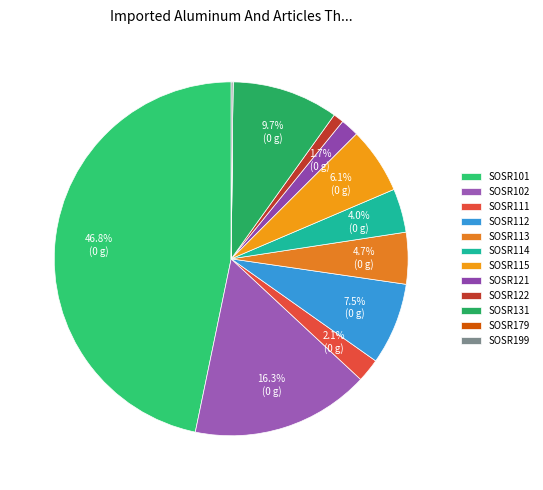

The SOSR199 slice represents 0% of the pie. True or false?

True